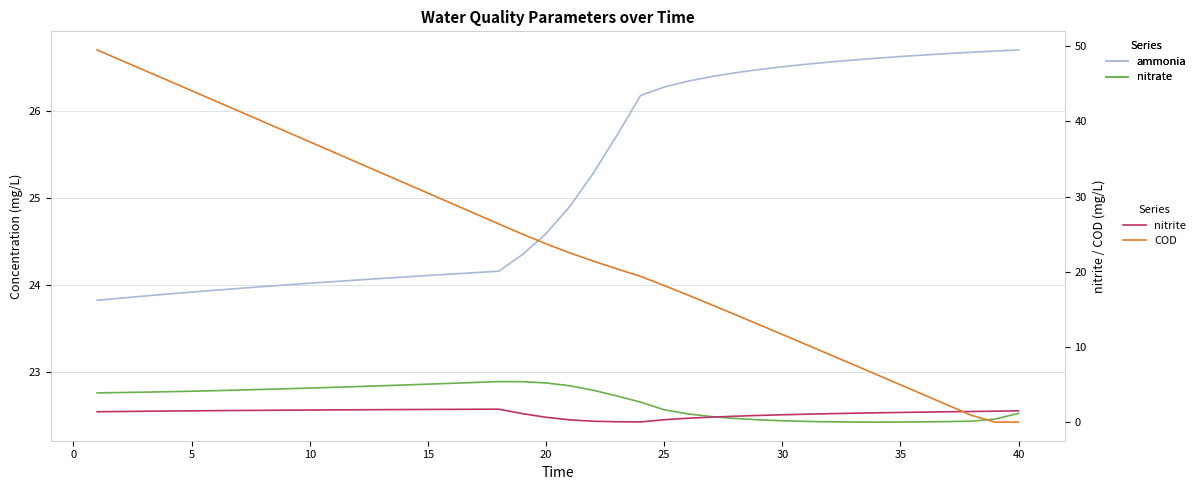

How many nitrate values are between 22 and 23?

40